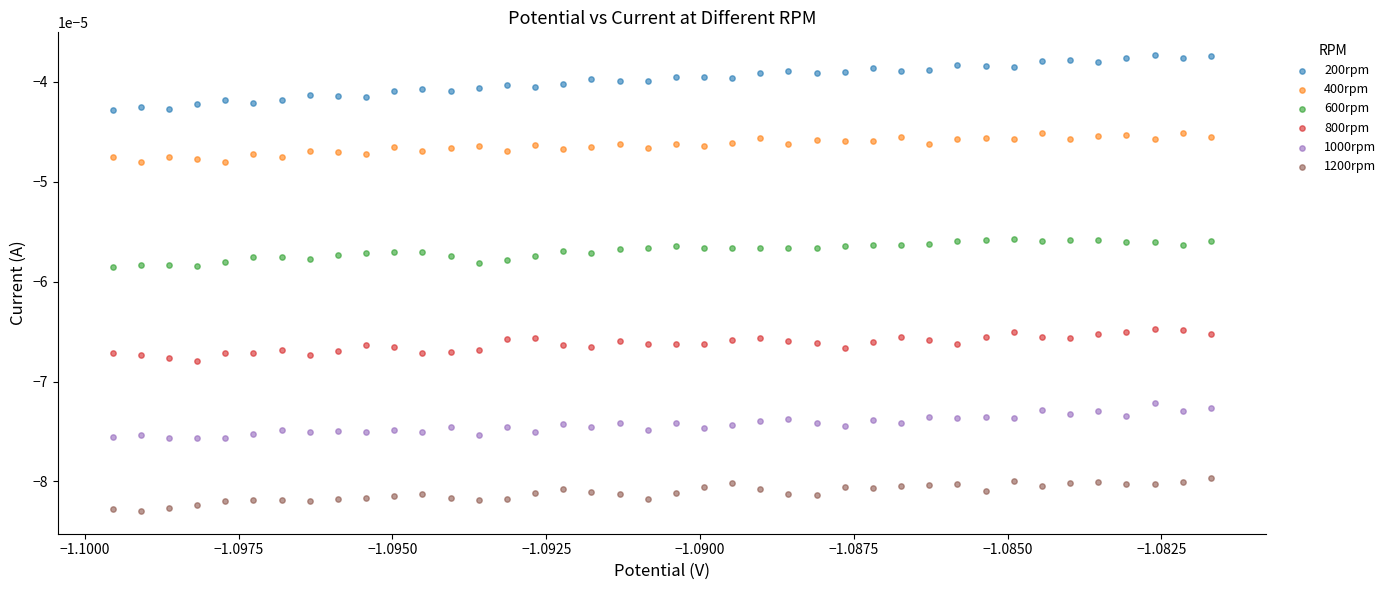

Which series contains the highest Y value?

200rpm